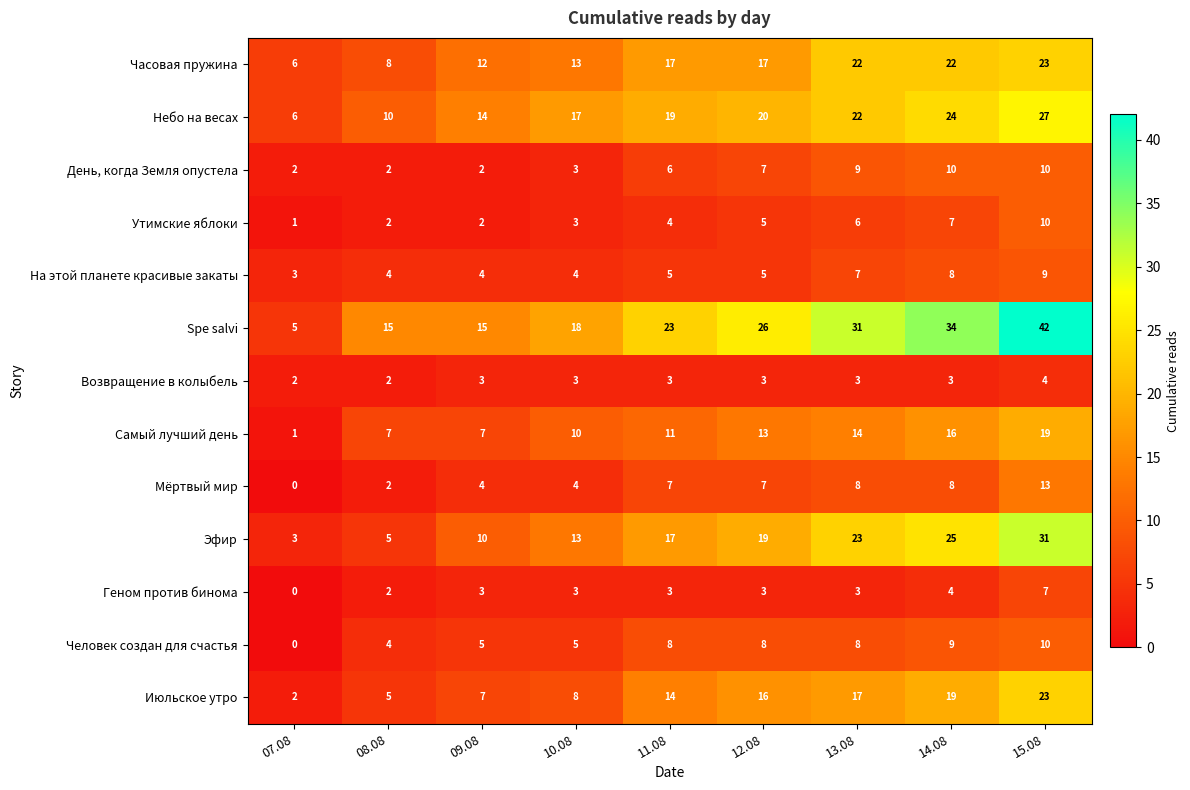

Which series has the largest range (max minus min)?

Spe salvi